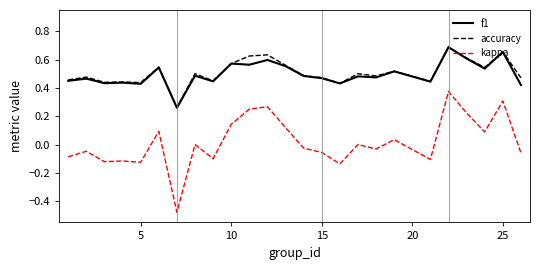

True or false: f1 and kappa cross at least once.

False